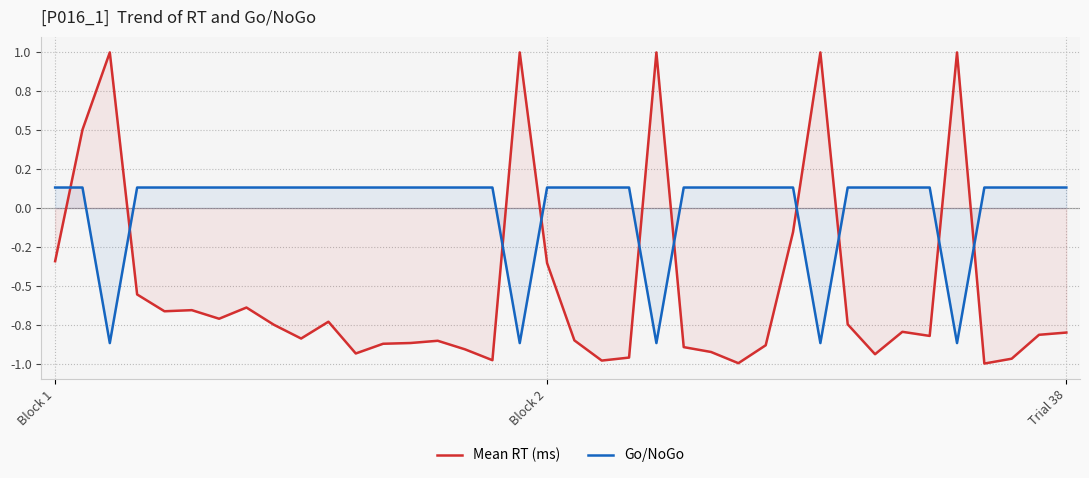

The Mean RT (ms) series shows -0.8 at 8. True or false?

True